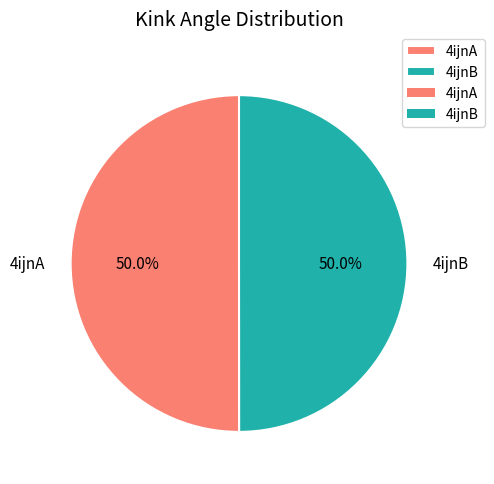

What percentage do 4ijnA and 4ijnB together represent?

100.0%